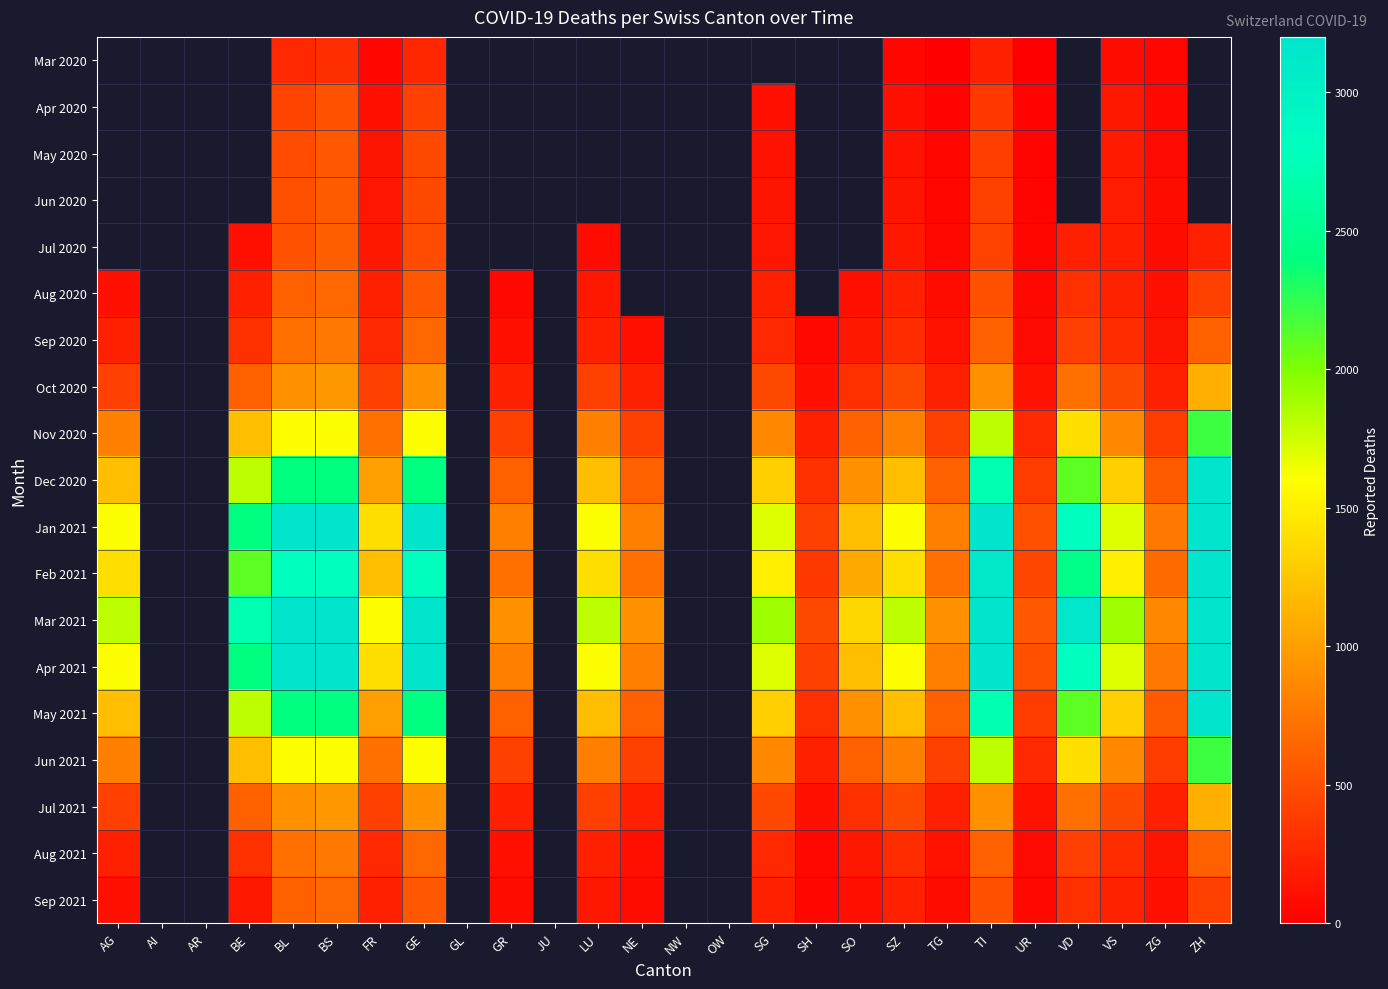

Which series has the largest range (max minus min)?

Mar 2021